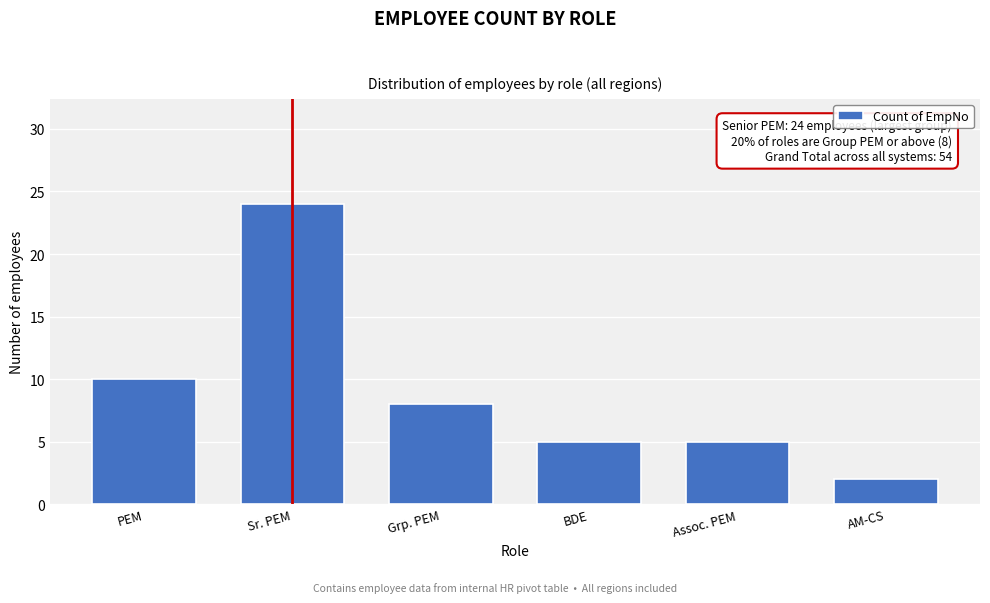

Reading left to right, transcribe all the data shown in this chart.

PEM=10	Sr. PEM=24	Grp. PEM=8	BDE=5	Assoc. PEM=5	AM-CS=2